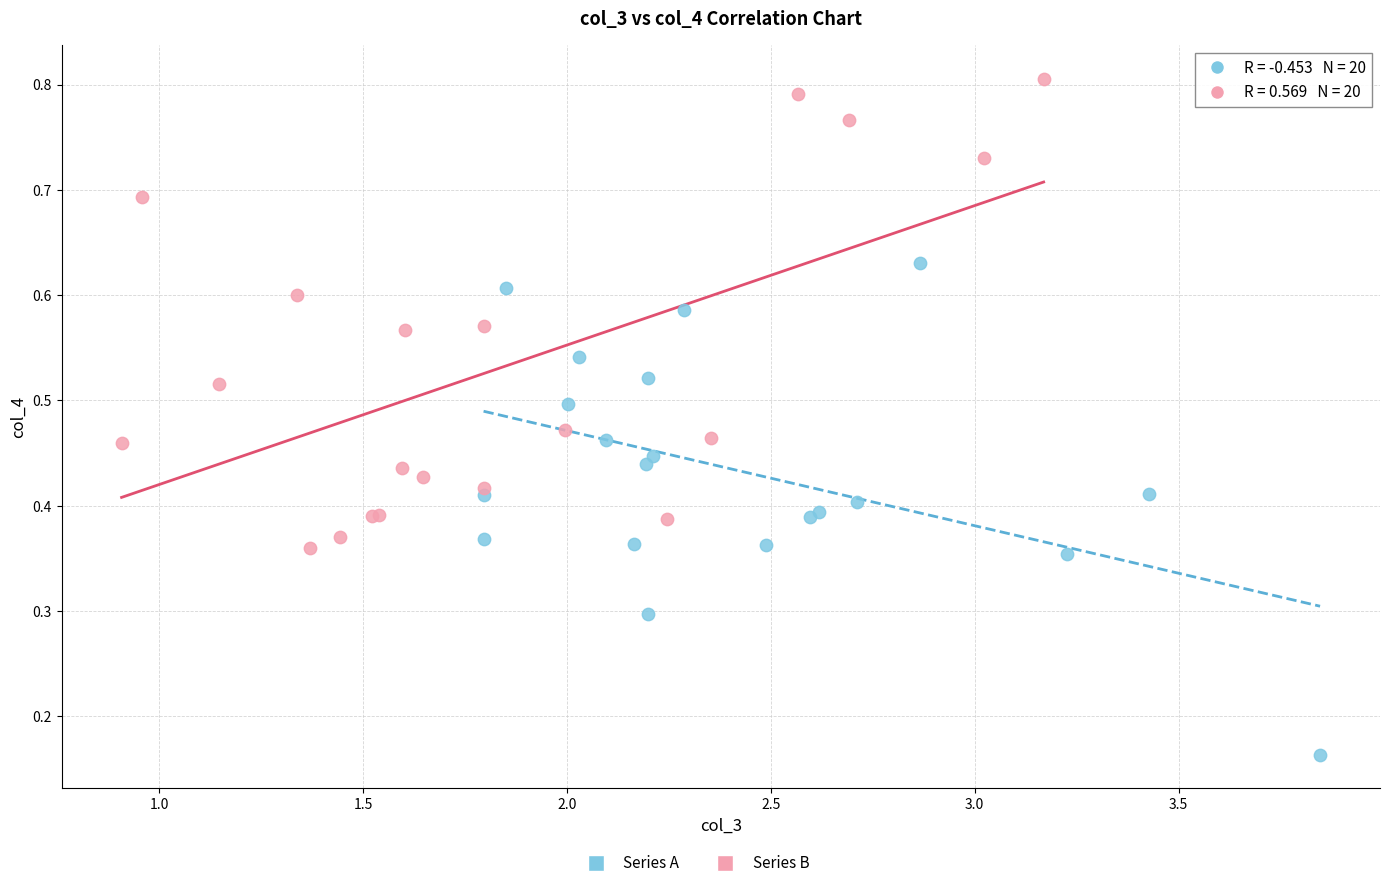

Which series contains the highest Y value?

Series B